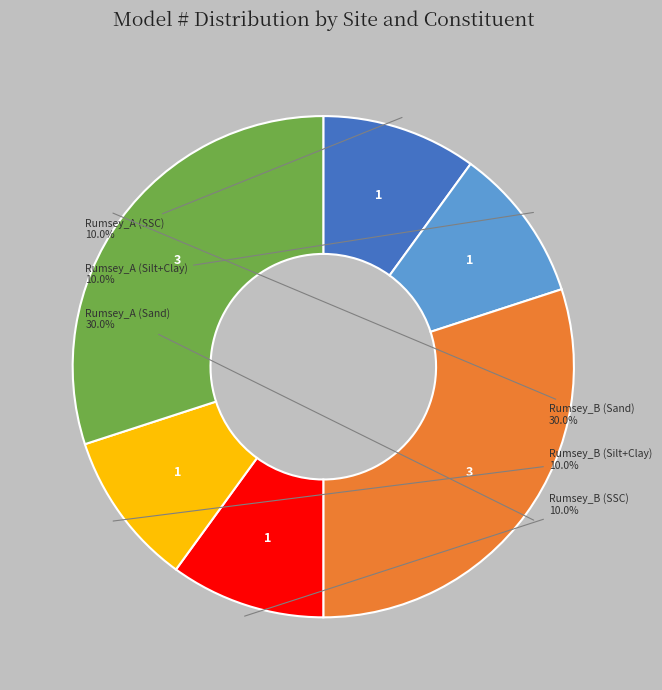

Approximately how many times larger is the value at Rumsey_A (Silt+Clay) compared to Rumsey_B (SSC)?

1.0